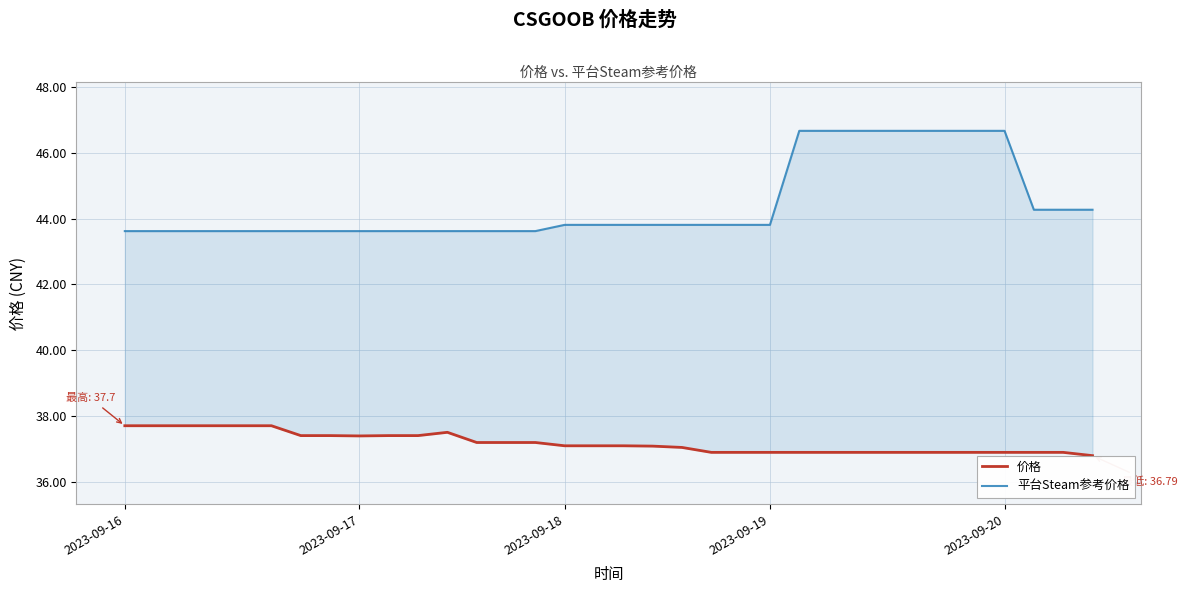

What are all the series names shown in the legend?

价格, 平台Steam参考价格